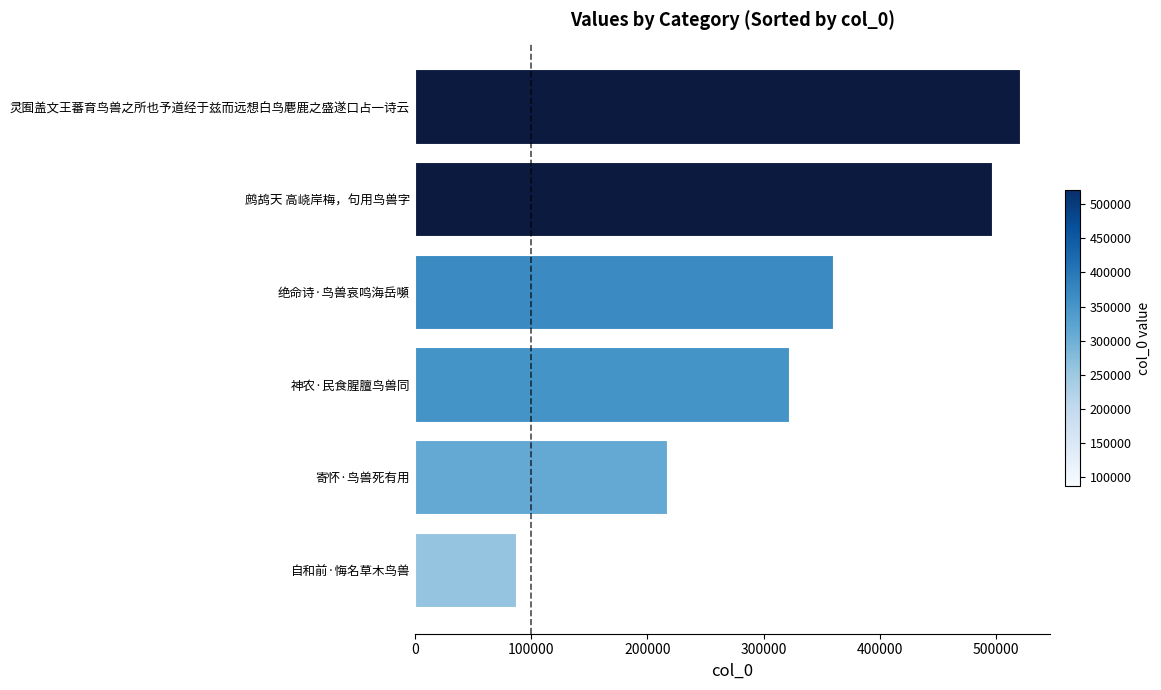

What is the ratio of the value at 神农·民食腥膻鸟兽同 to the value at 灵囿盖文王蕃育鸟兽之所也予道经于兹而远想白鸟麀鹿之盛遂口占一诗云?

0.6